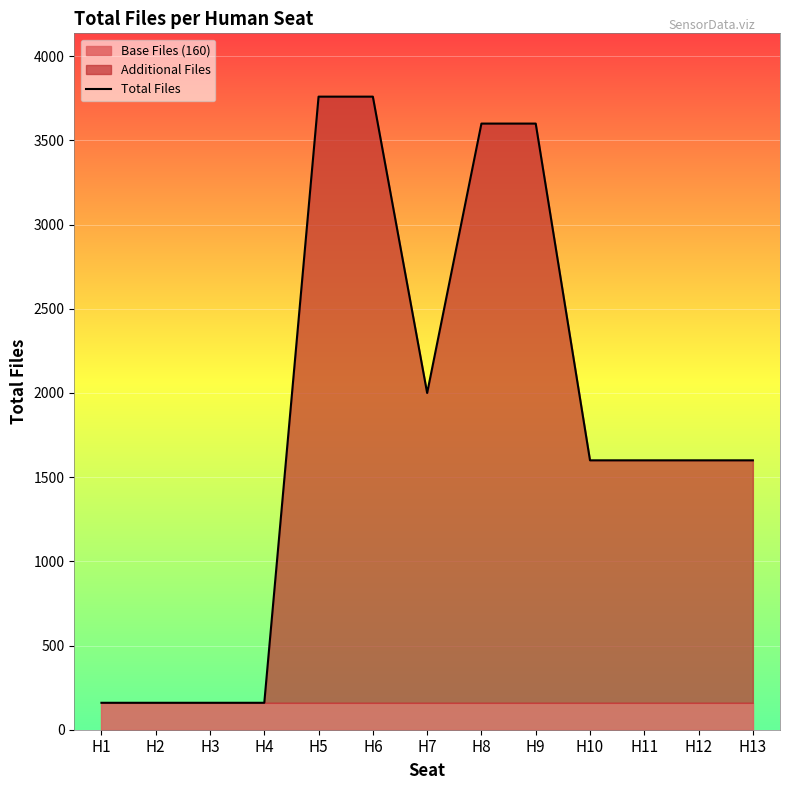

Reading left to right, what are all the values shown in this chart?

160	160	160	160	3760	3760	2000	3600	3600	1600	1600	1600	1600